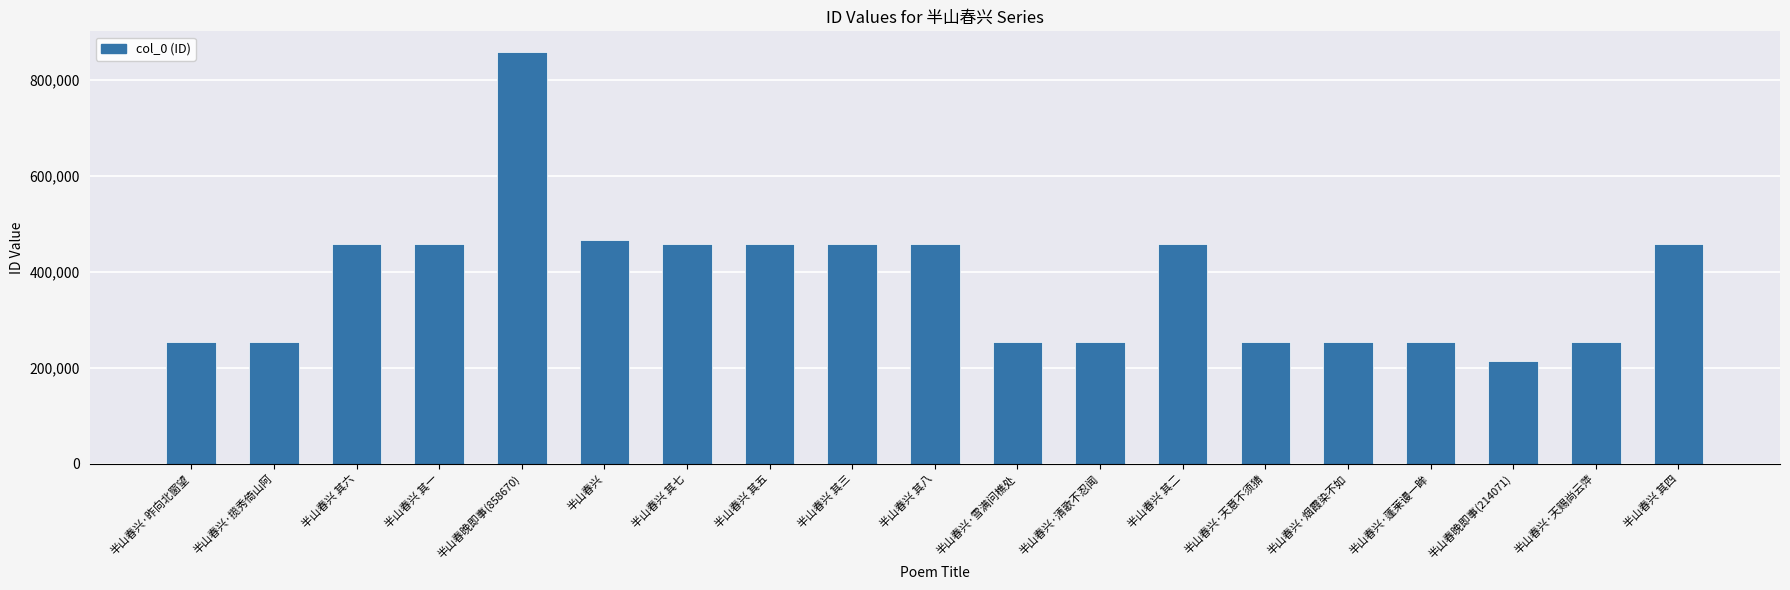

What is the ratio of the value at 半山春兴·清歌不忍闻 to the value at 半山春兴·烟霞染不如?

1.0